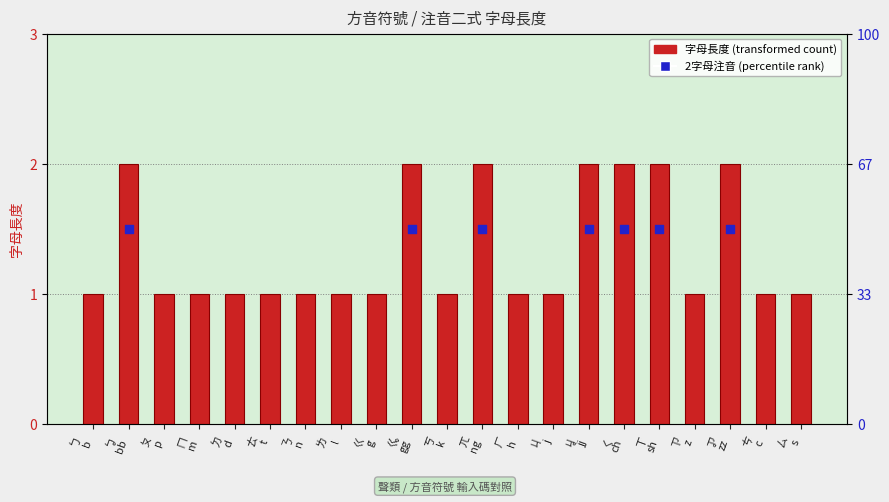

Which has a higher value, ㄗ
z or ㄐ
j?

ㄗ
z